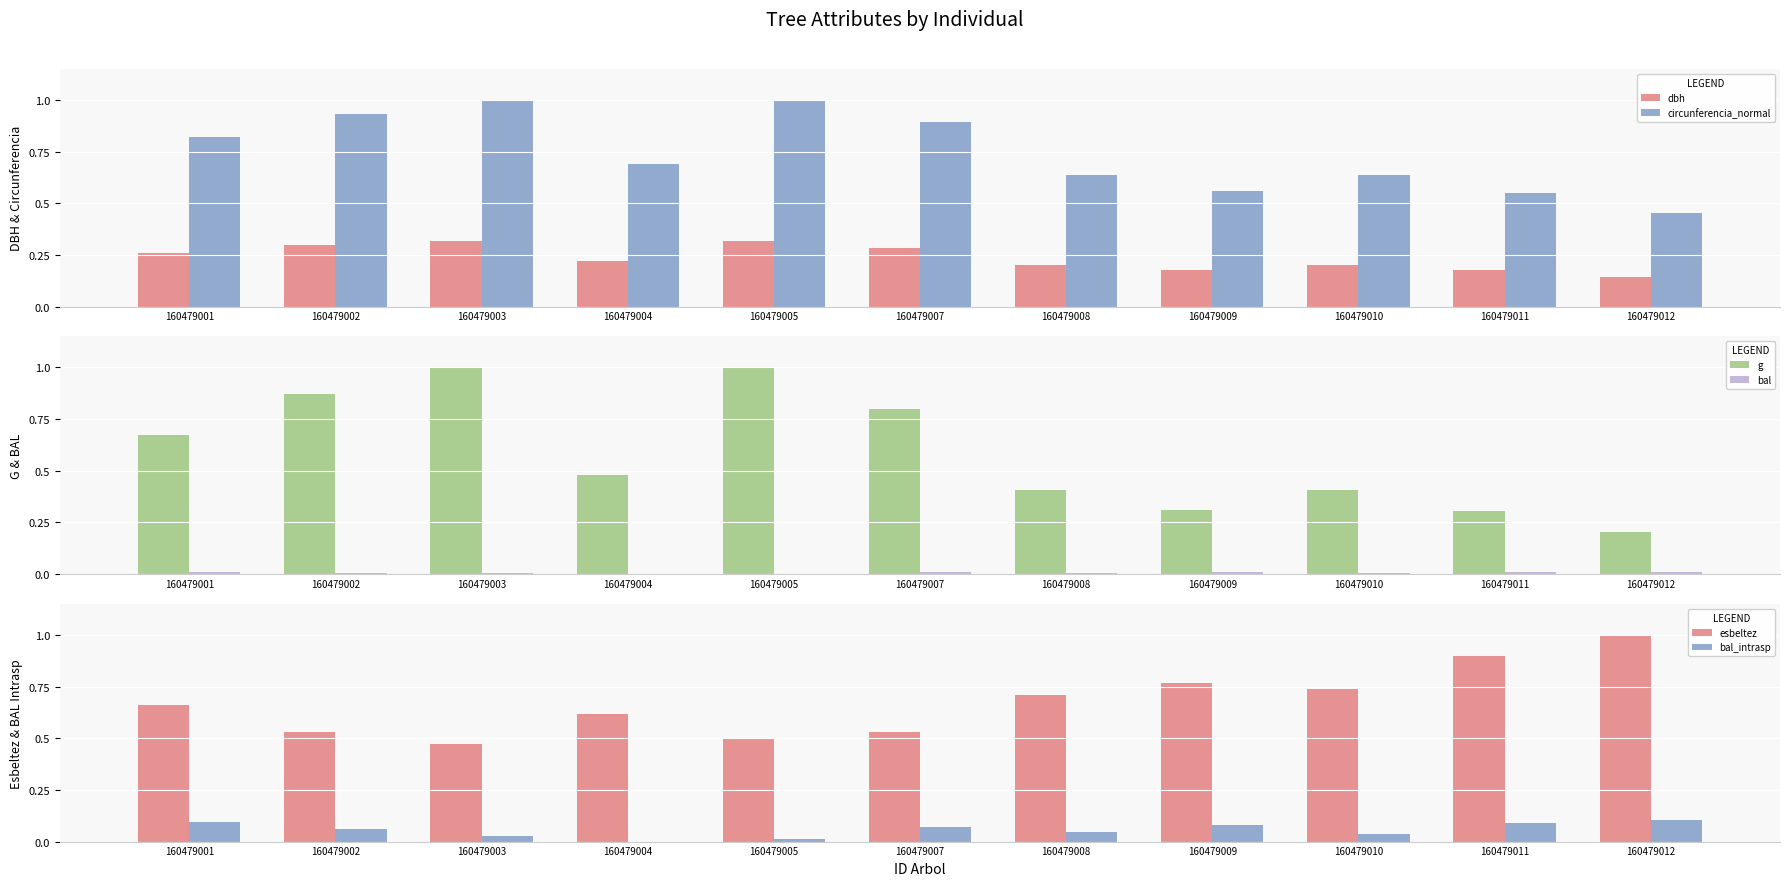

Rank the series by their maximum value, from lowest to highest.

bal, bal_intrasp, dbh, circunferencia_normal, g, esbeltez